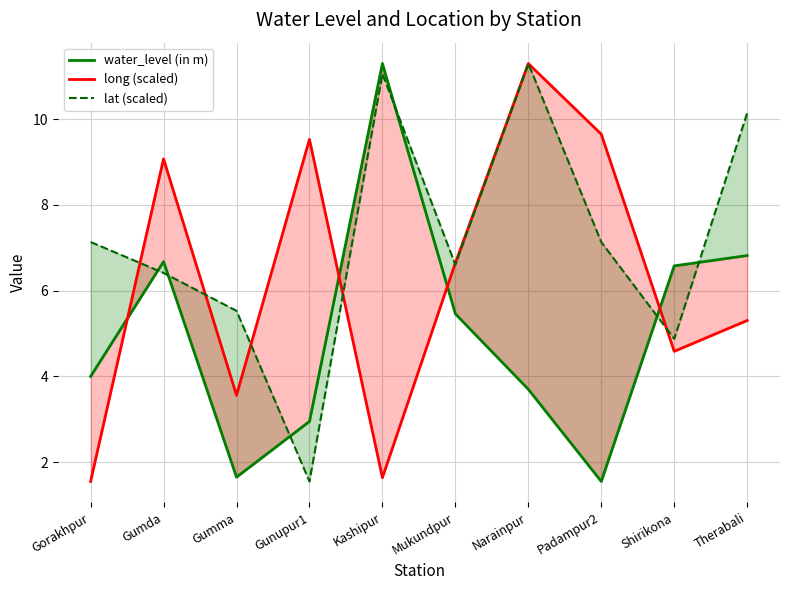

What is the sum of all lat (scaled) values?

71.8